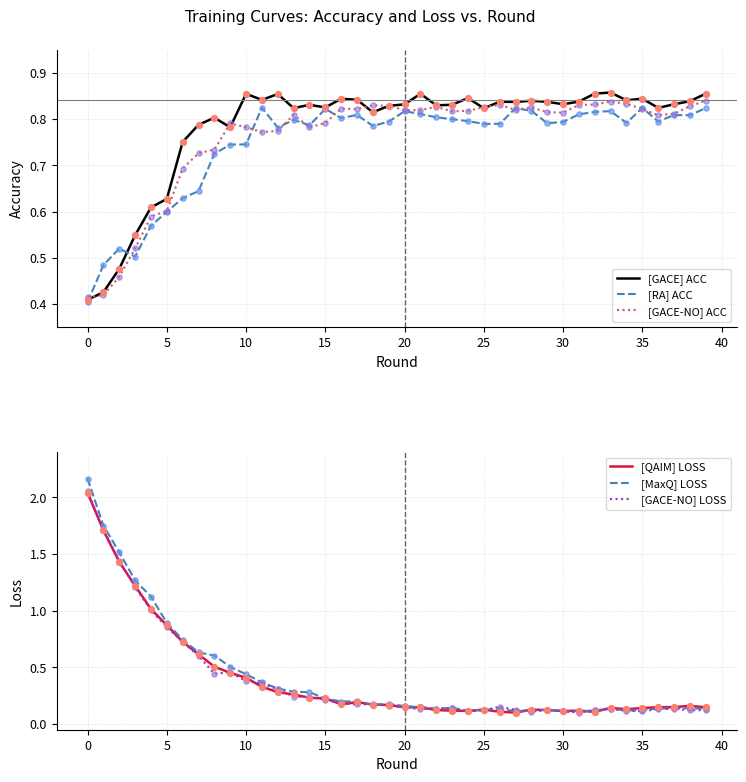

Which series has the largest total across all categories?

[GACE] ACC